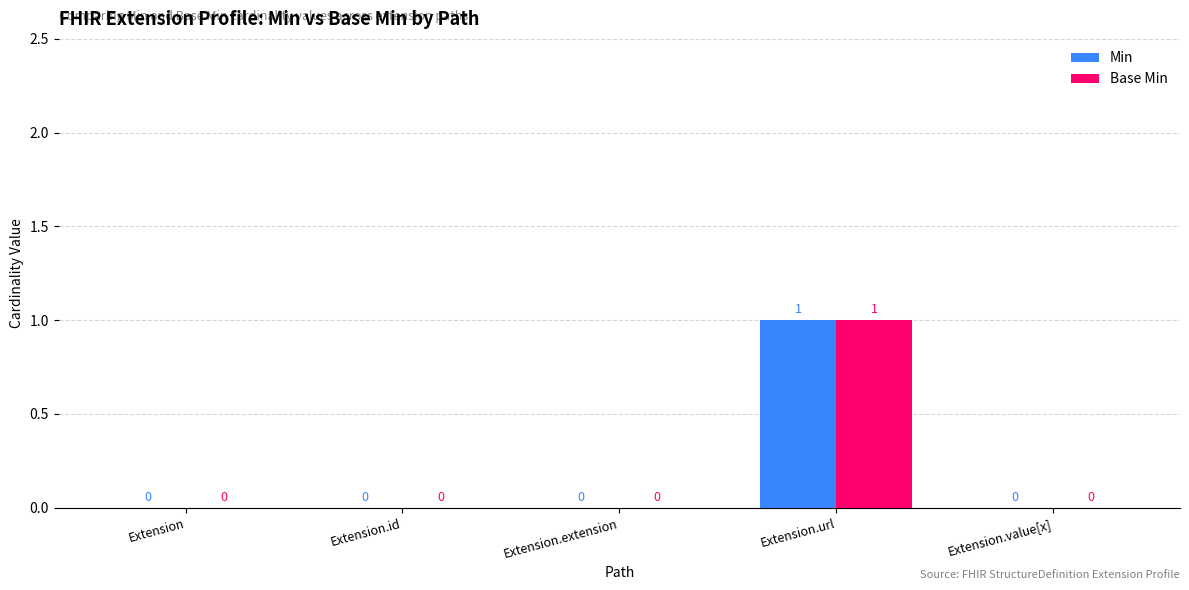

What are all the series names shown in the legend?

Min, Base Min